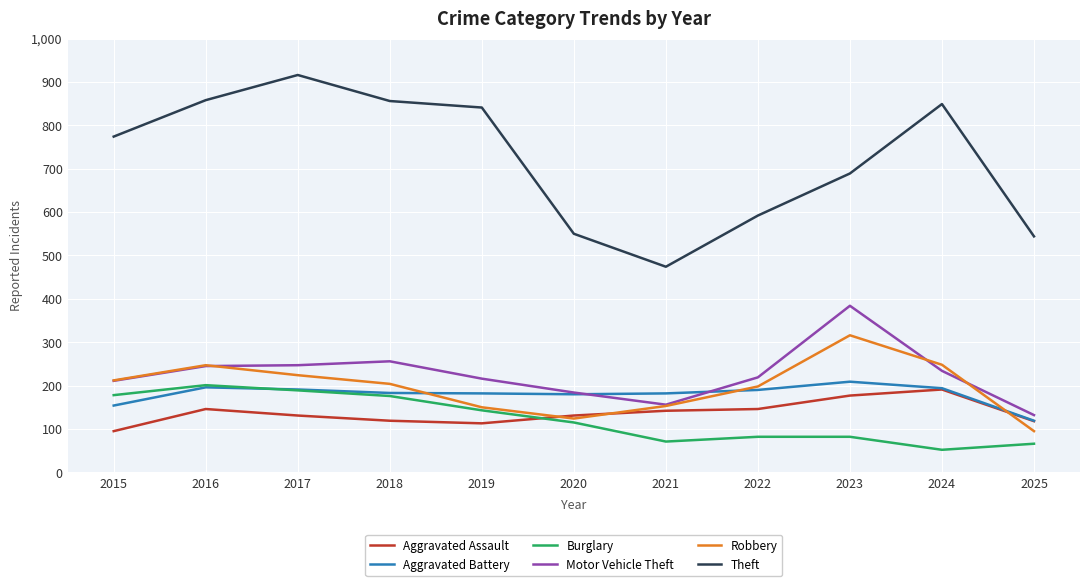

What is the total value across all series at 2022?

1427